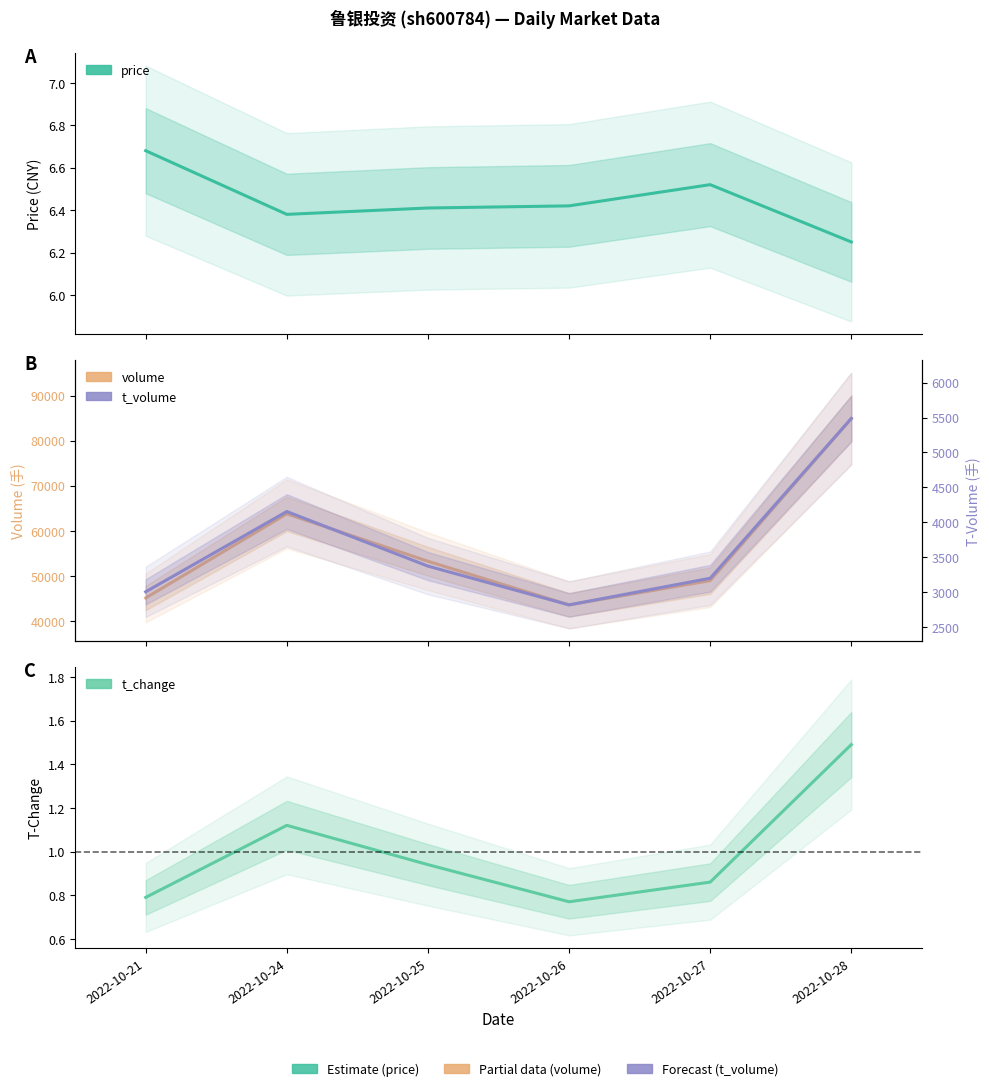

Which category has the lowest value in the volume series?

2022-10-26